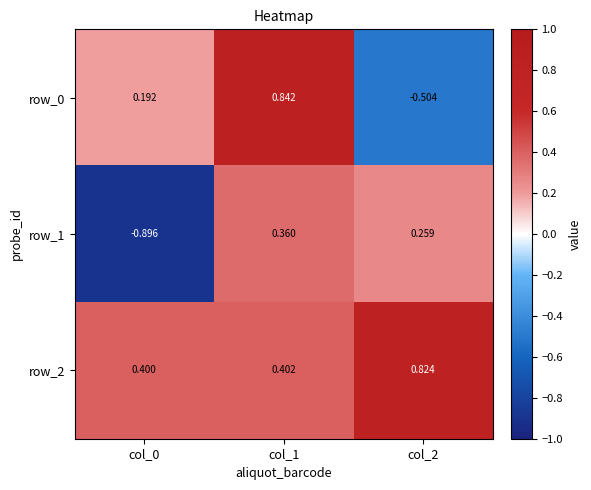

At which category does the chart reach its peak across all series?

col_1